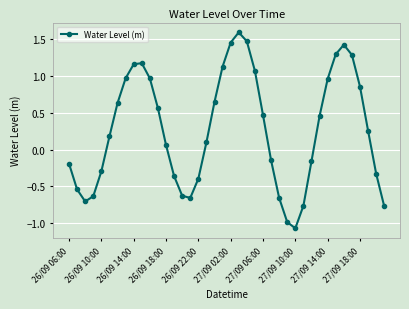

How many interior local peaks (higher than both neighbors) does the data have?

3